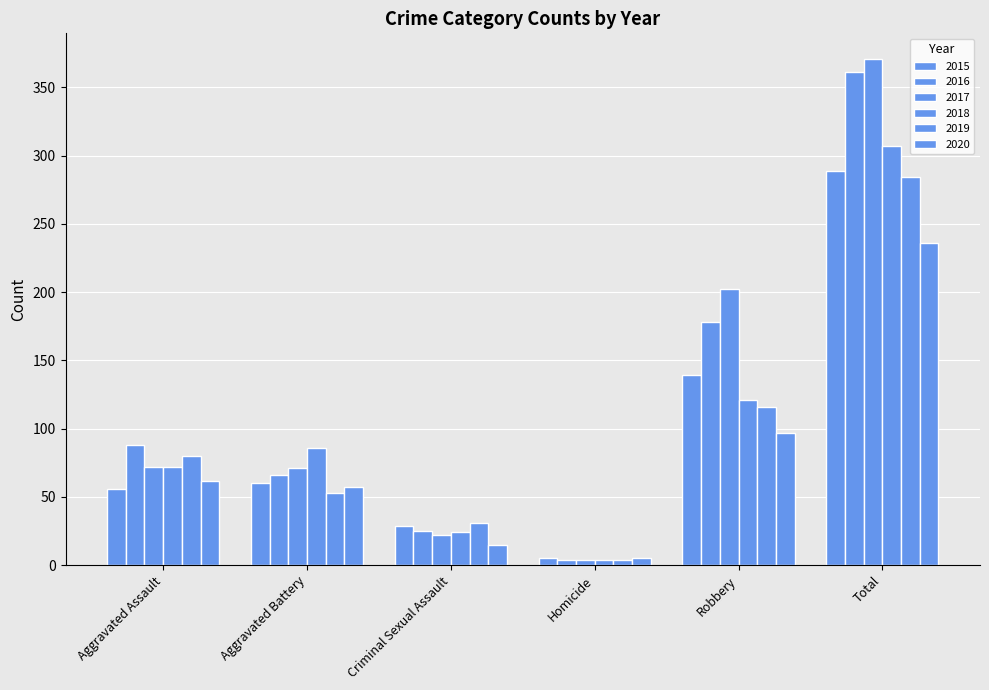

List the series in order of their peak value, highest first.

2017, 2016, 2018, 2015, 2019, 2020